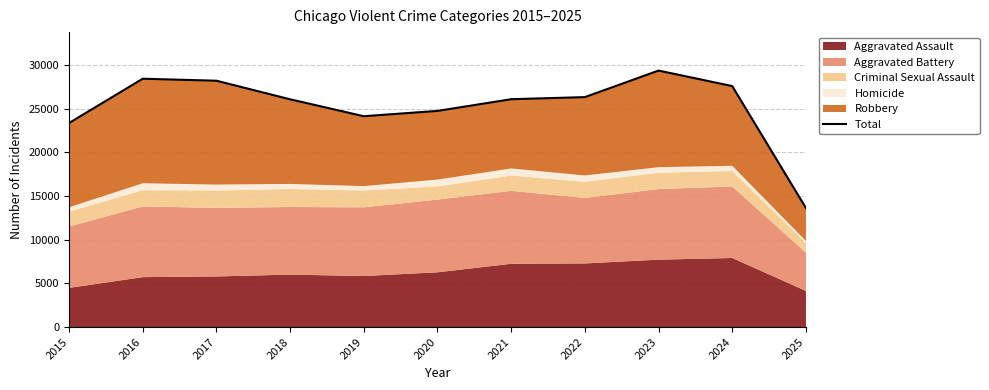

Rank the categories by value from highest to lowest.

2023, 2016, 2017, 2024, 2022, 2021, 2018, 2020, 2019, 2015, 2025